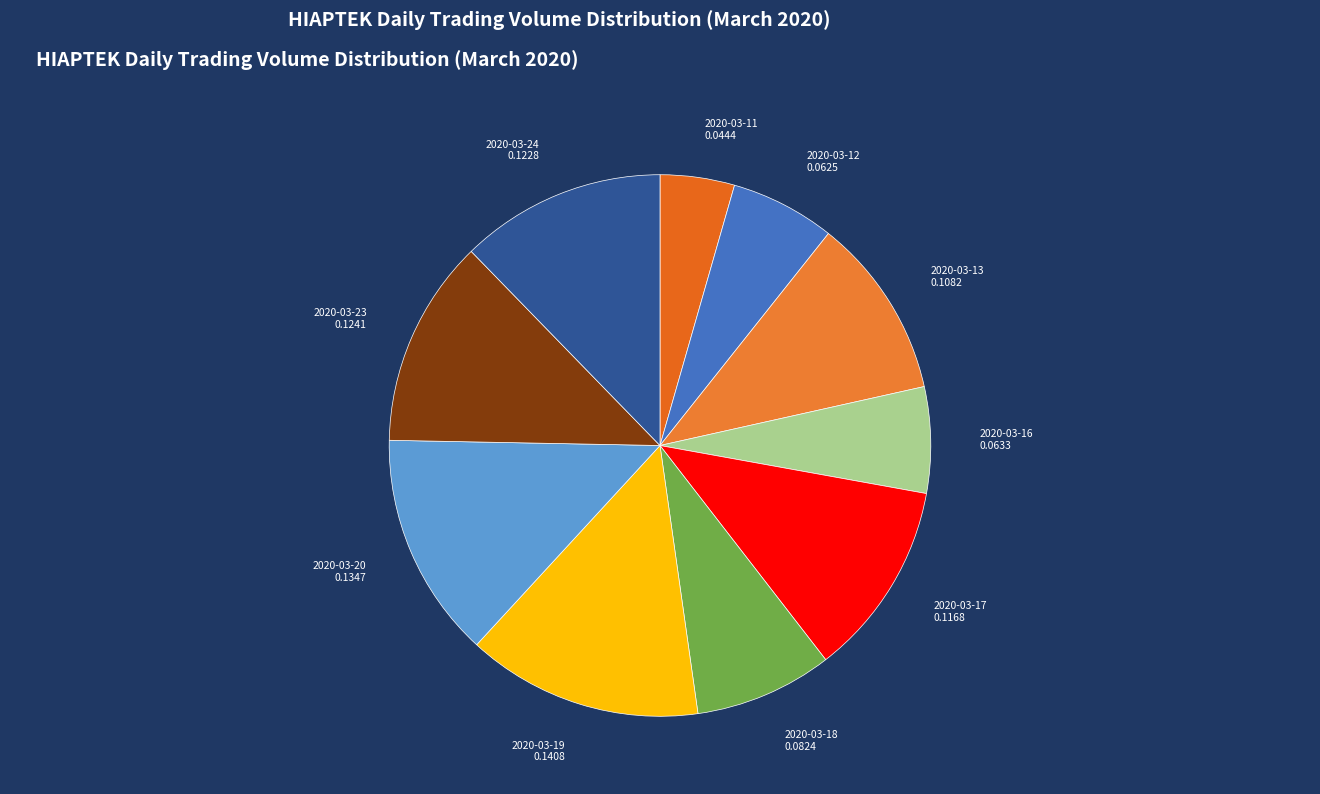

Is the sum of 2020-03-17 and 2020-03-24 greater than half?

No